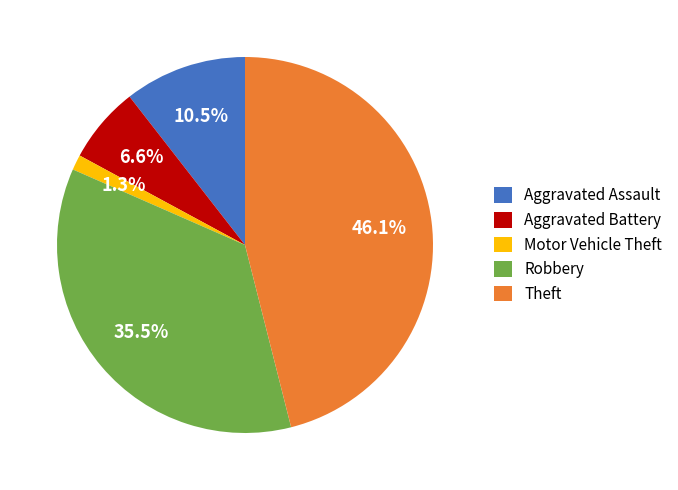

Is it true that Motor Vehicle Theft is 1% of the pie?

True